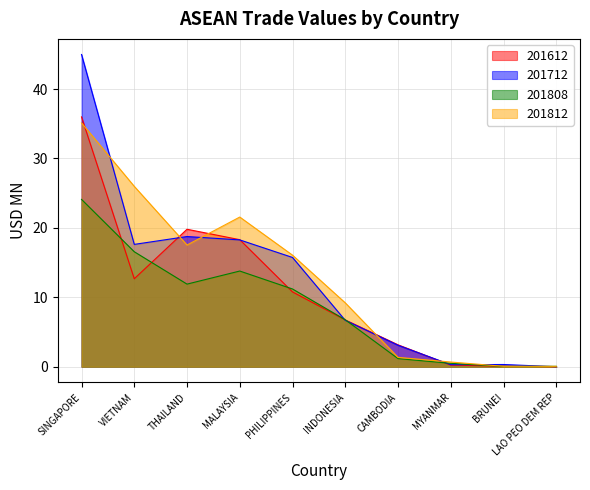

Which series has the largest total across all categories?

201812